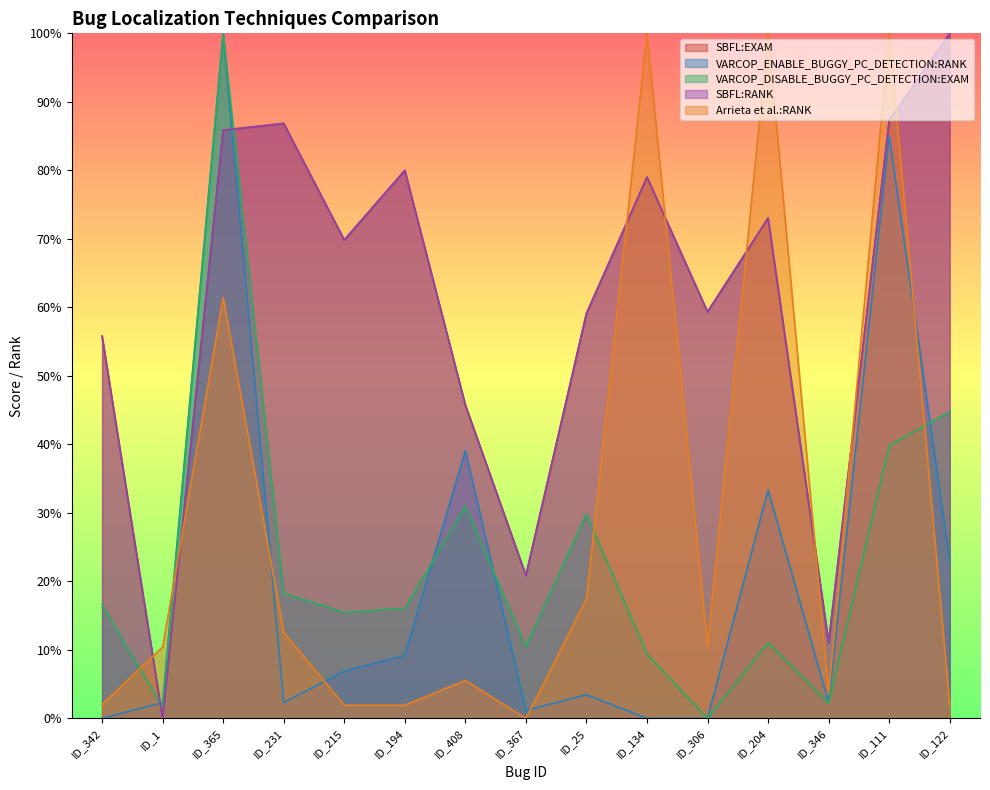

What is the value of the VARCOP_DISABLE_BUGGY_PC_DETECTION:EXAM point at the 3rd from the left?

100.0